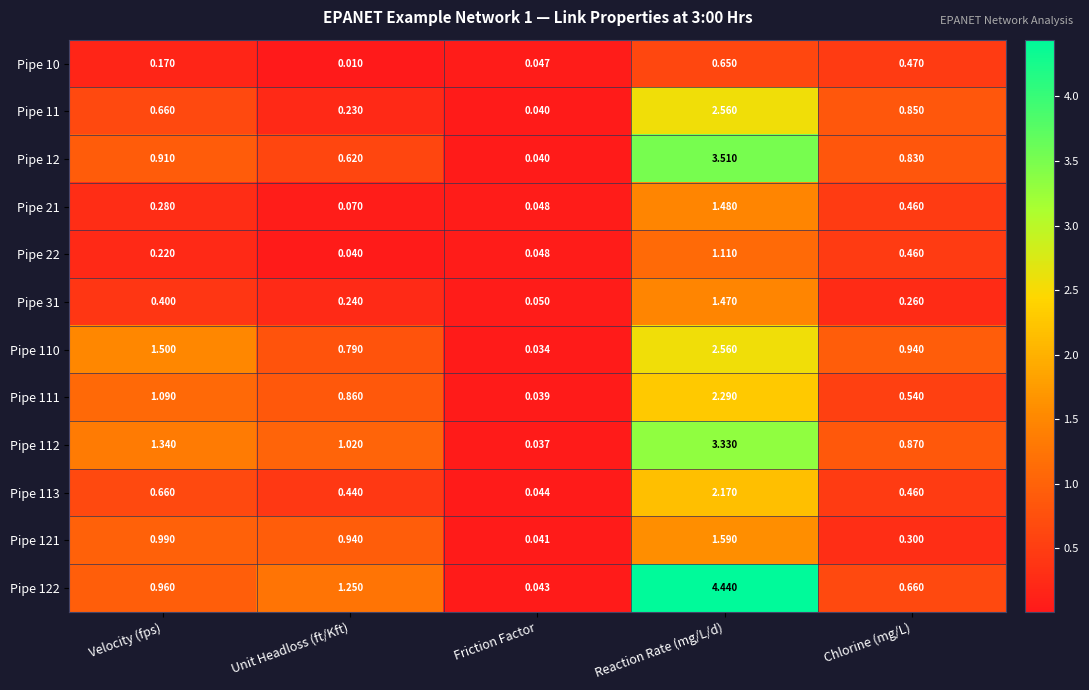

Rank the categories by Pipe 112 value from highest to lowest.

Reaction Rate (mg/L/d), Velocity (fps), Unit Headloss (ft/Kft), Chlorine (mg/L), Friction Factor